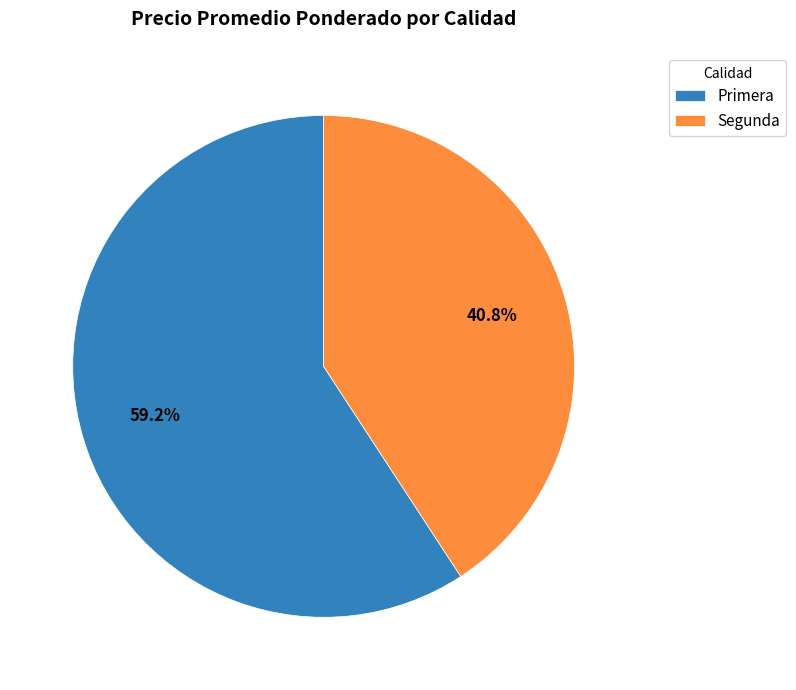

Rank the categories by value from lowest to highest.

Segunda, Primera